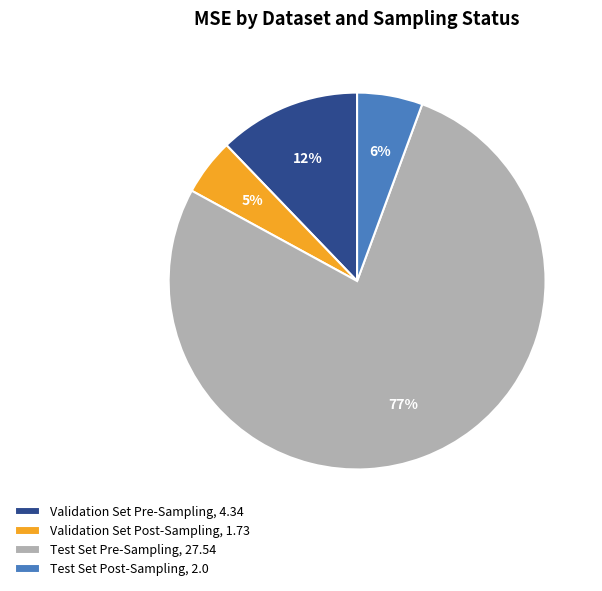

Do Test Set Post-Sampling and Test Set Pre-Sampling together represent more than half of the pie?

Yes